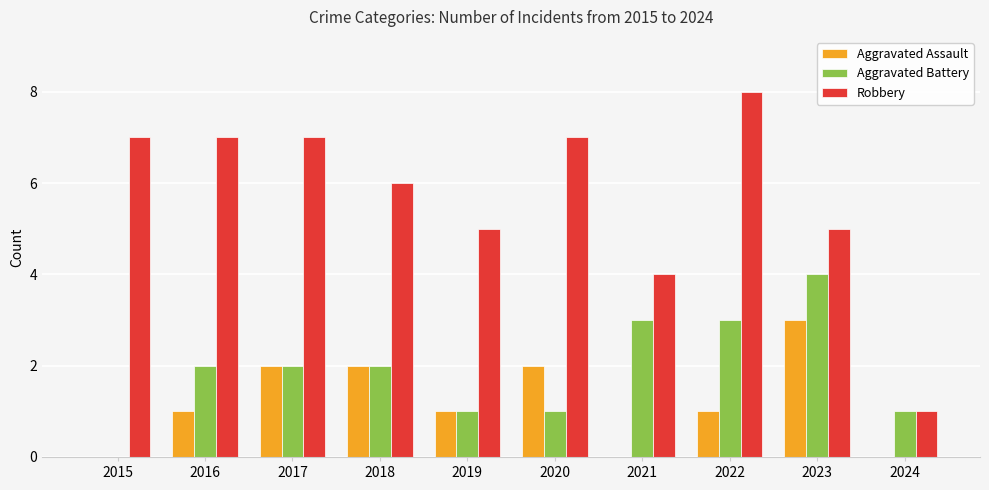

Which category has the highest value in the Robbery series?

2022